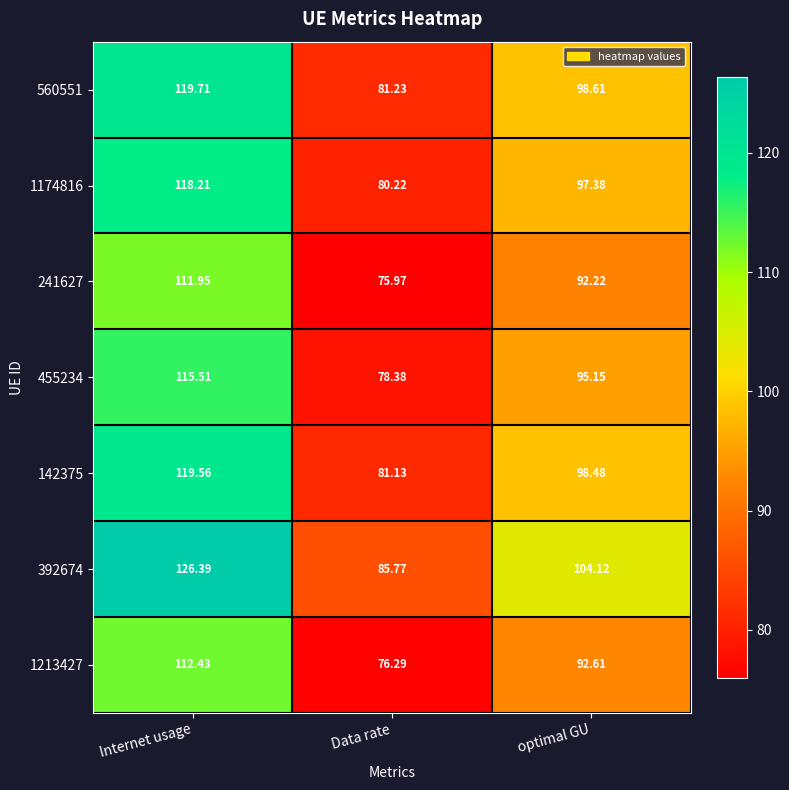

At which category is the sum across all series the highest?

Internet usage